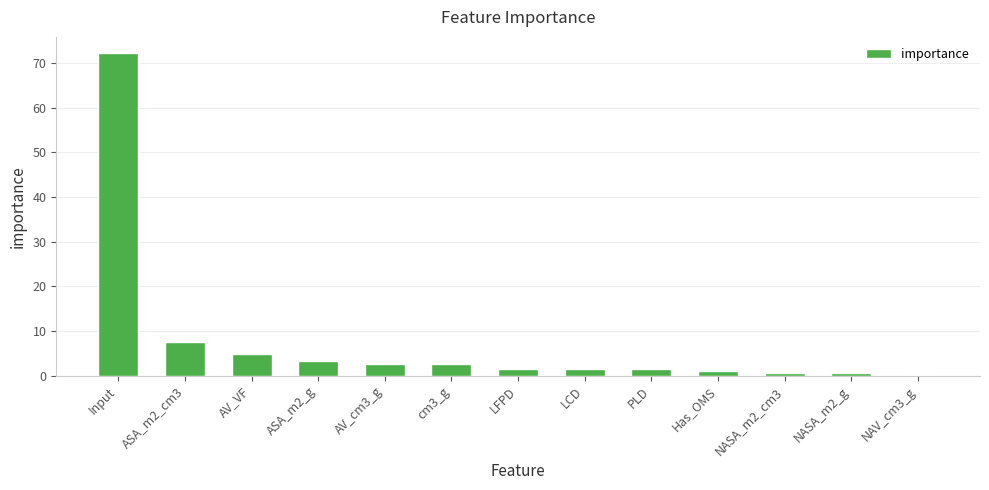

What is the change in value from ASA_m2_g to PLD?

-1.9